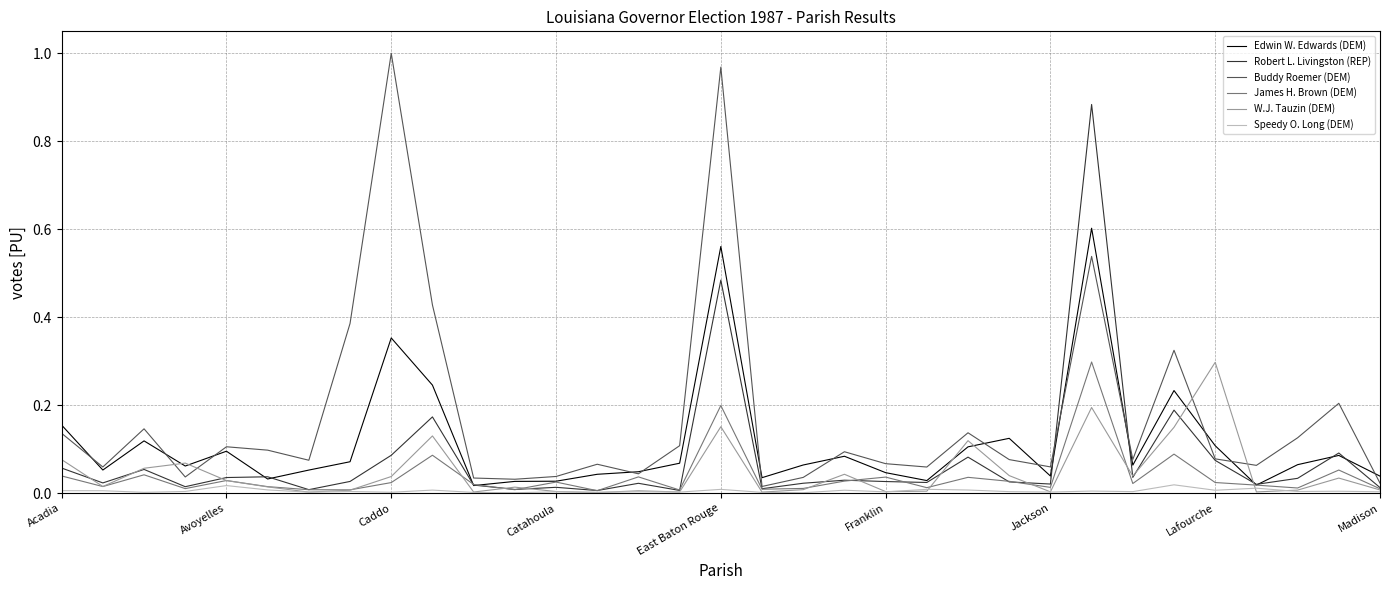

Which series has the largest total across all categories?

Buddy Roemer (DEM)